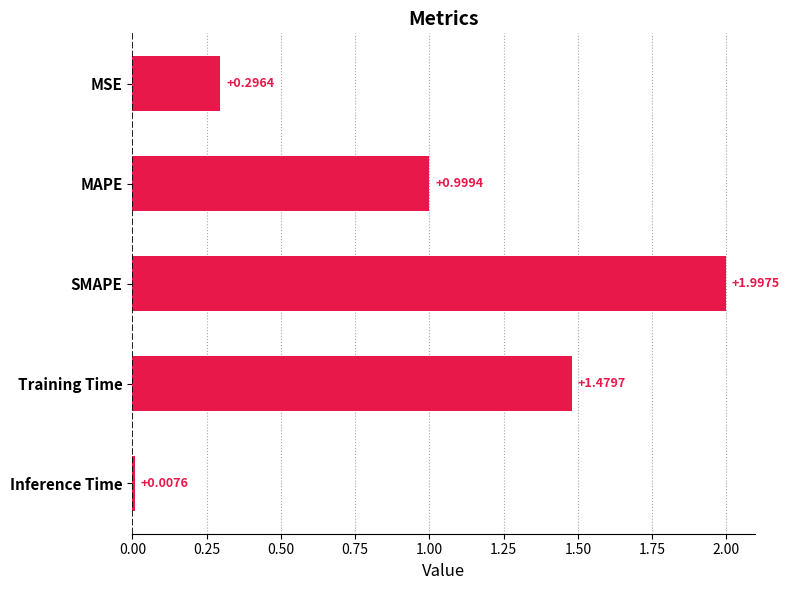

What is the difference between the values at MAPE and MSE?

0.7